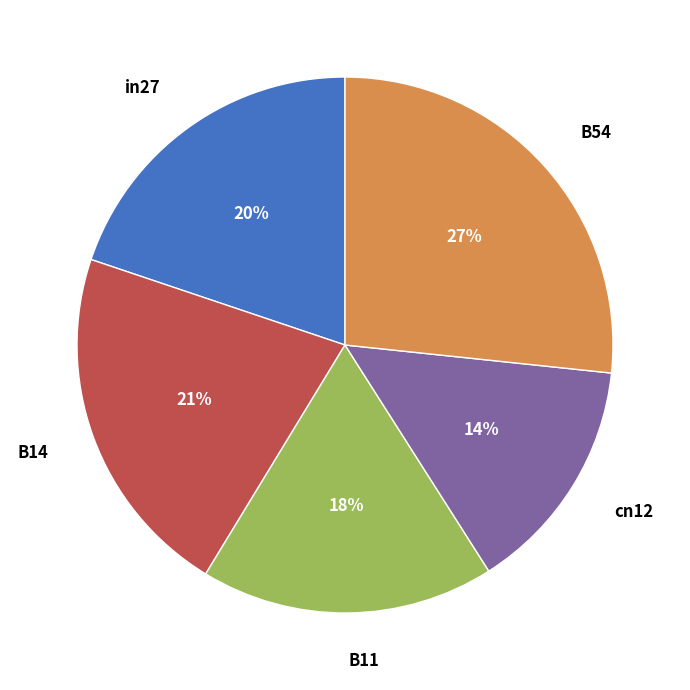

Do B11 and B54 together represent more than half of the pie?

No